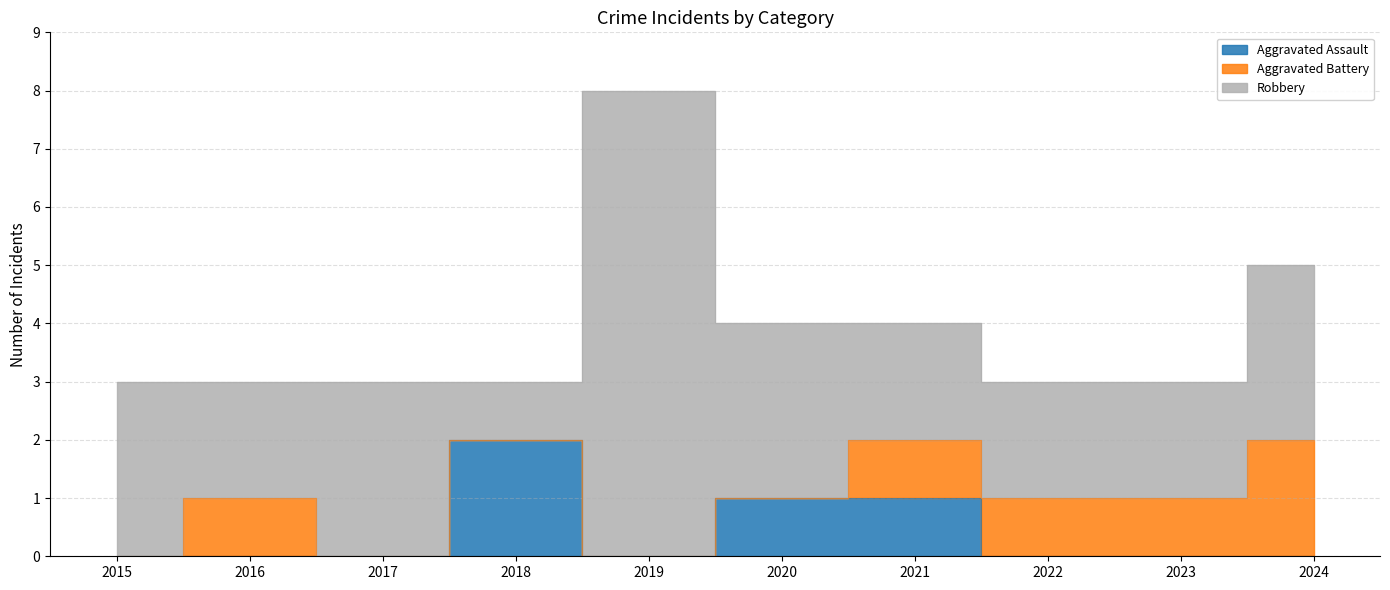

How many groups of bars are there?

10